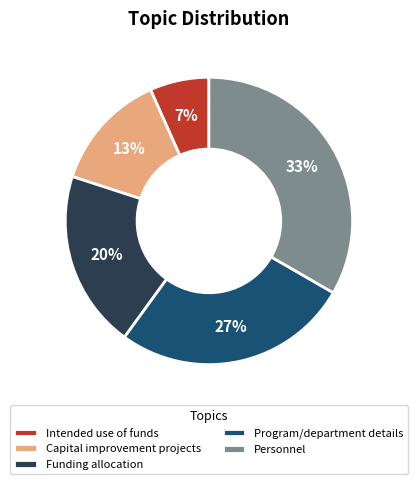

To the nearest percent, what percentage of the pie is Personnel?

33%